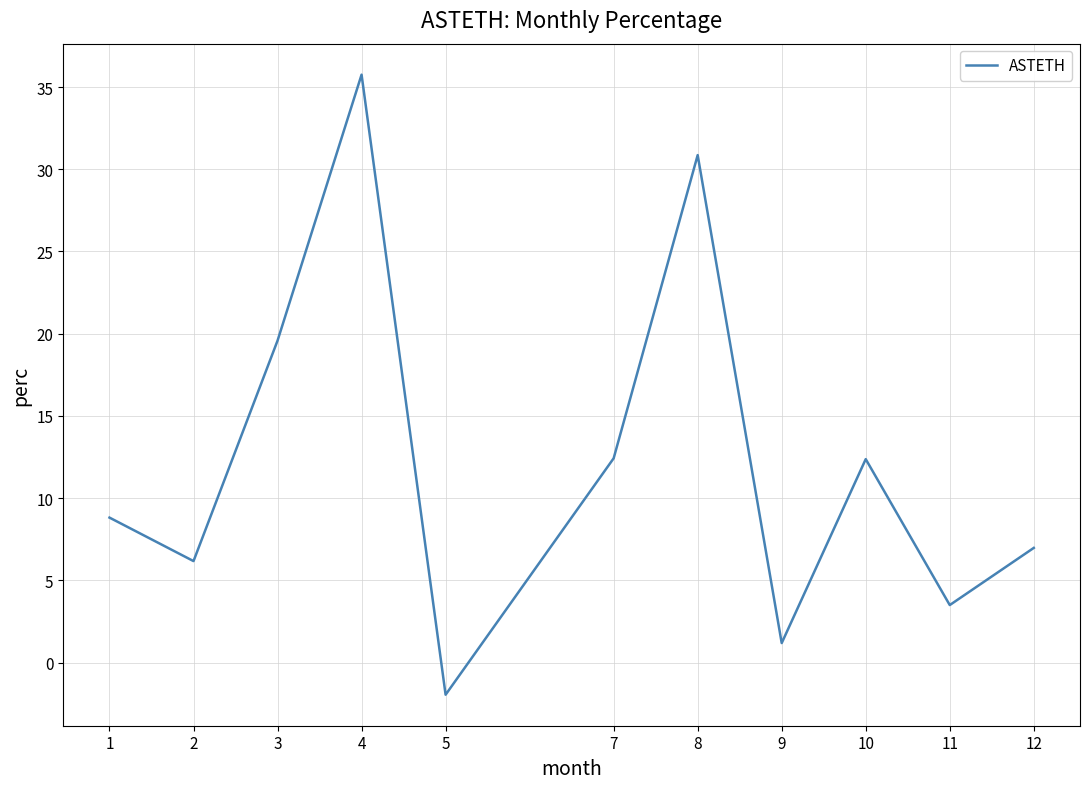

Reading right to left, list all the values displayed in this chart.

7.0	3.5	12.4	1.2	30.9	12.4	-2.0	35.8	19.6	6.2	8.8